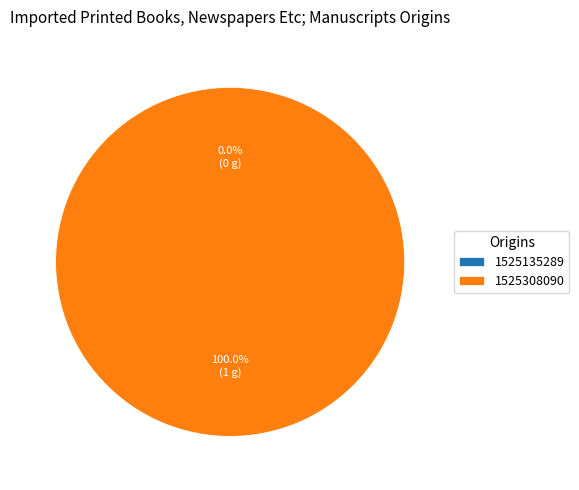

To the nearest percent, what is the combined percentage of 1525308090 and 1525135289?

100%